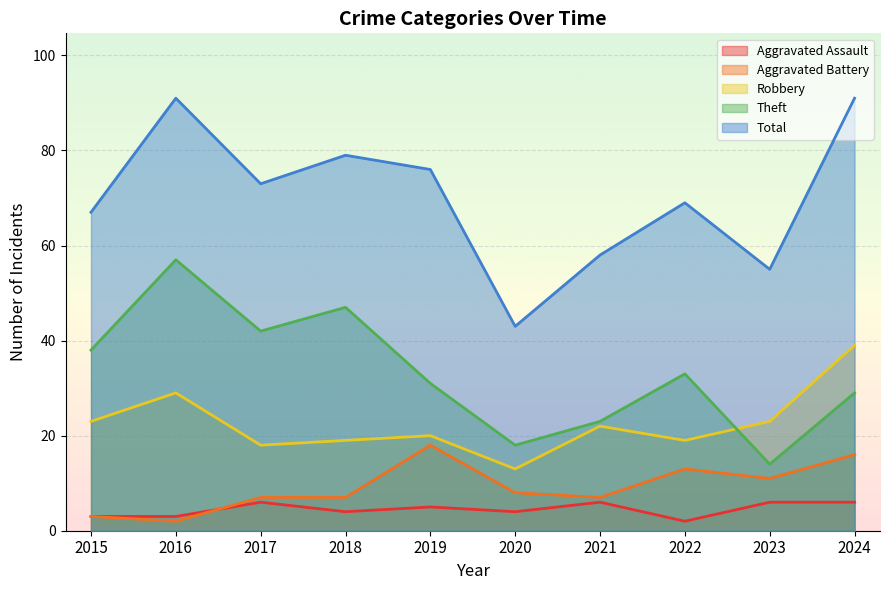

What is the difference between the Total values at 2018 and 2023?

24